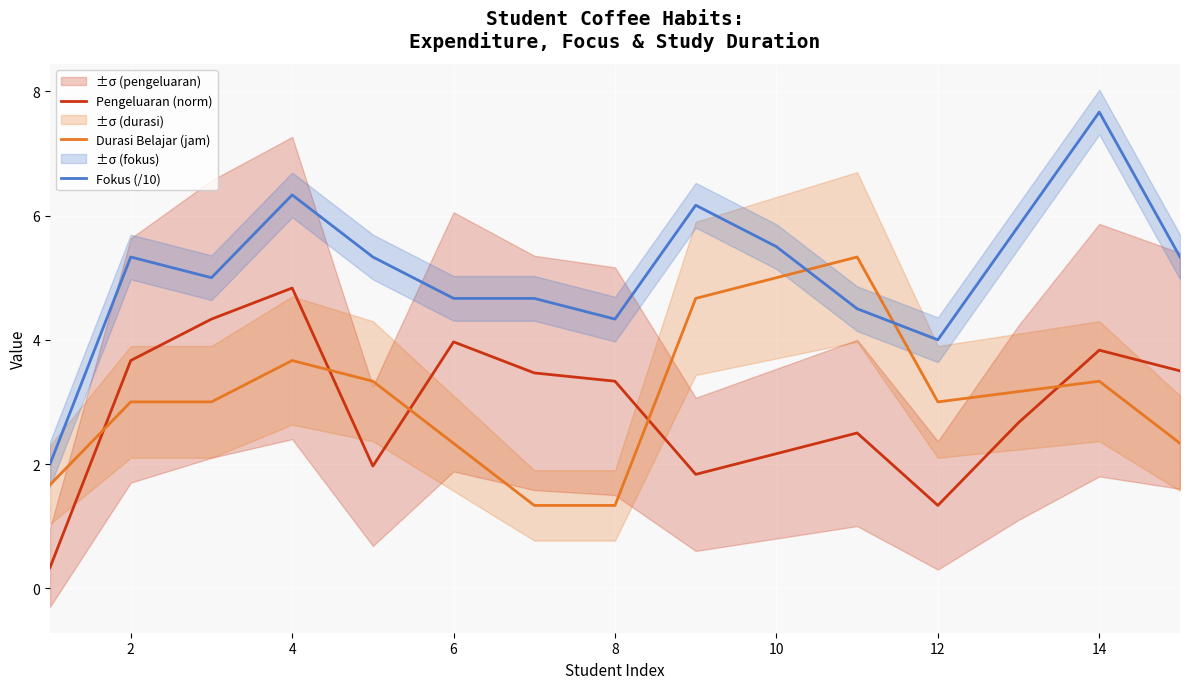

The value of Durasi Belajar (jam) at 6 is 3.9. True or false?

False